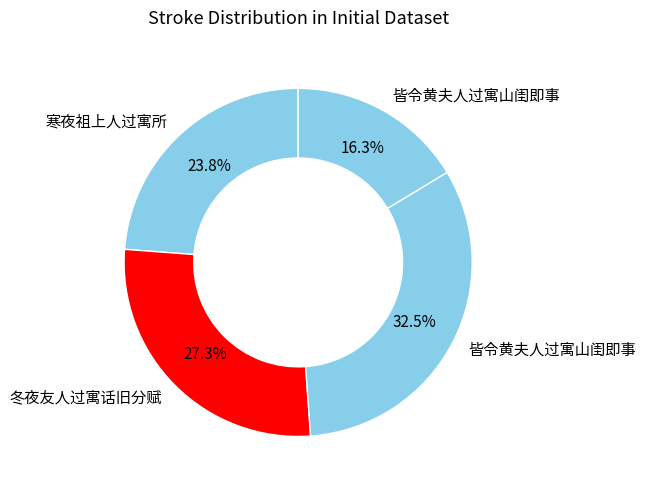

To the nearest percent, what is the difference between the largest and smallest slice percentages?

16%